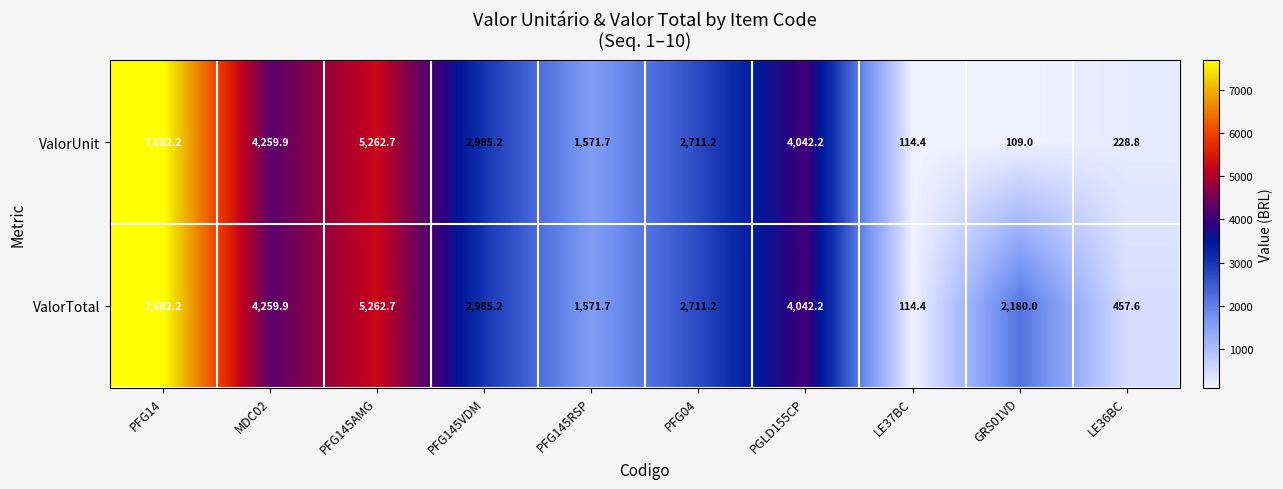

What is the difference between the highest and lowest values at GRS01VD?

2071.0